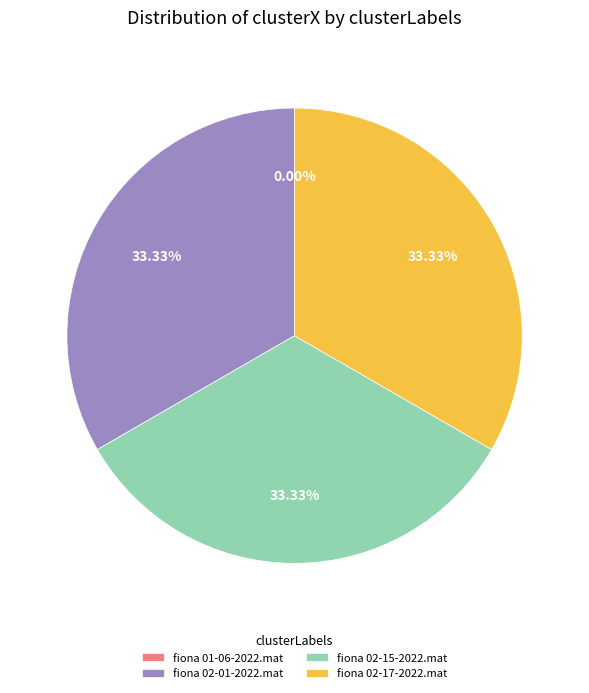

Combined, do fiona 02-15-2022.mat and fiona 02-17-2022.mat account for over 50%?

Yes